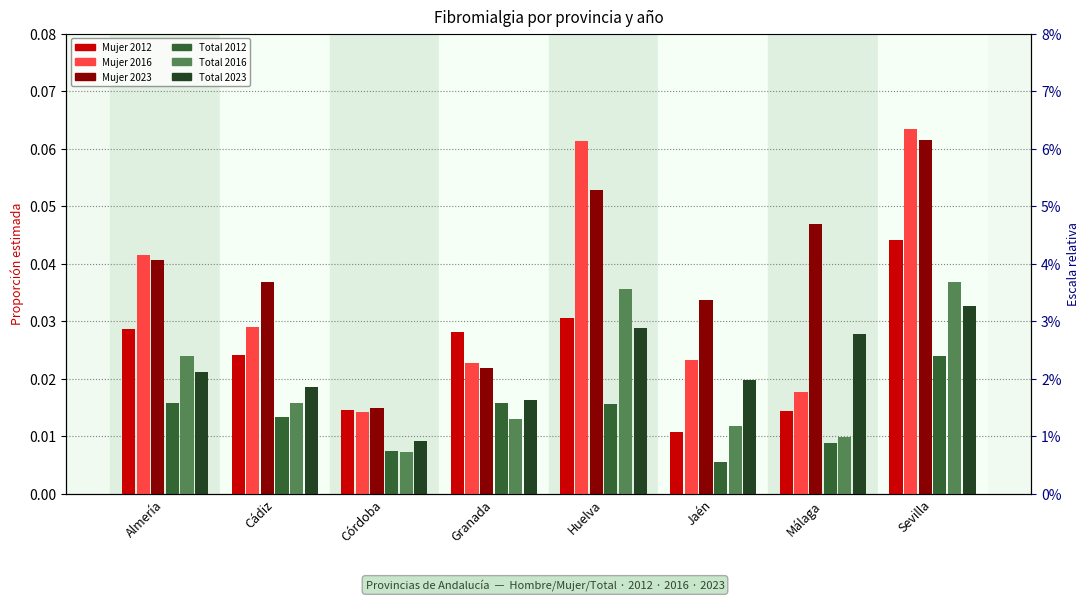

Reading left to right, transcribe all the data shown in this chart.

Mujer 2012: 0.0	0.0	0.0	0.0	0.0	0.0	0.0	0.0
Mujer 2016: 0.0	0.0	0.0	0.0	0.1	0.0	0.0	0.1
Mujer 2023: 0.0	0.0	0.0	0.0	0.1	0.0	0.0	0.1
Total 2012: 0.0	0.0	0.0	0.0	0.0	0.0	0.0	0.0
Total 2016: 0.0	0.0	0.0	0.0	0.0	0.0	0.0	0.0
Total 2023: 0.0	0.0	0.0	0.0	0.0	0.0	0.0	0.0